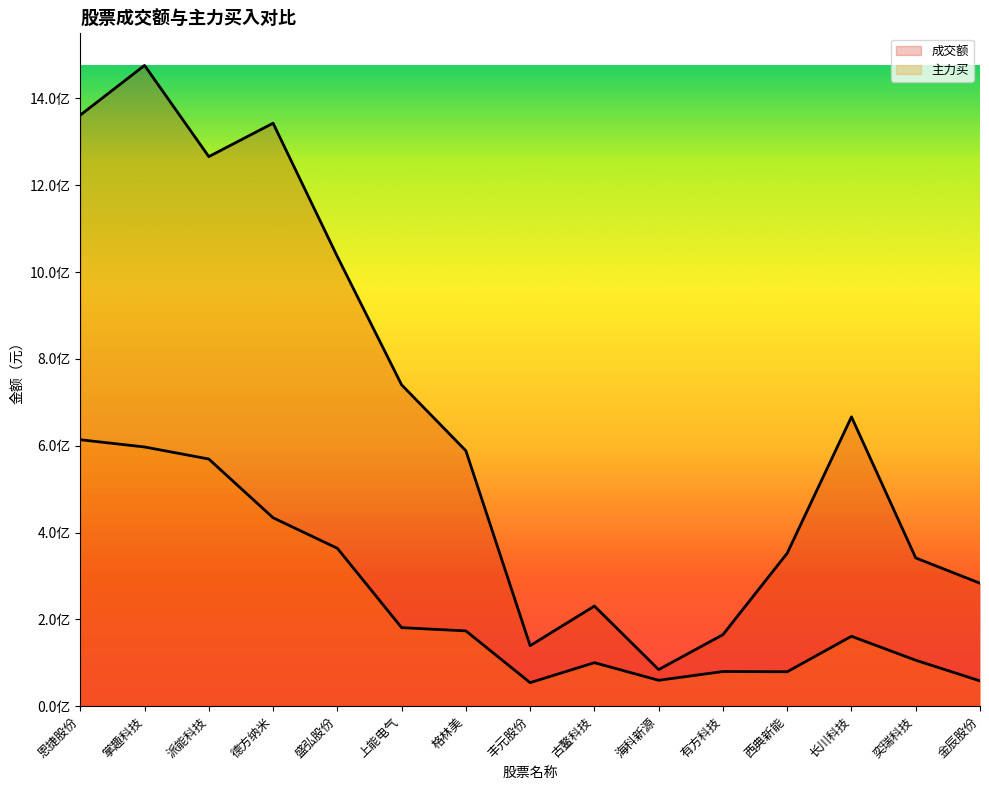

What is the difference between the 成交额 values at 西典新能 and 盛弘股份?

683261026